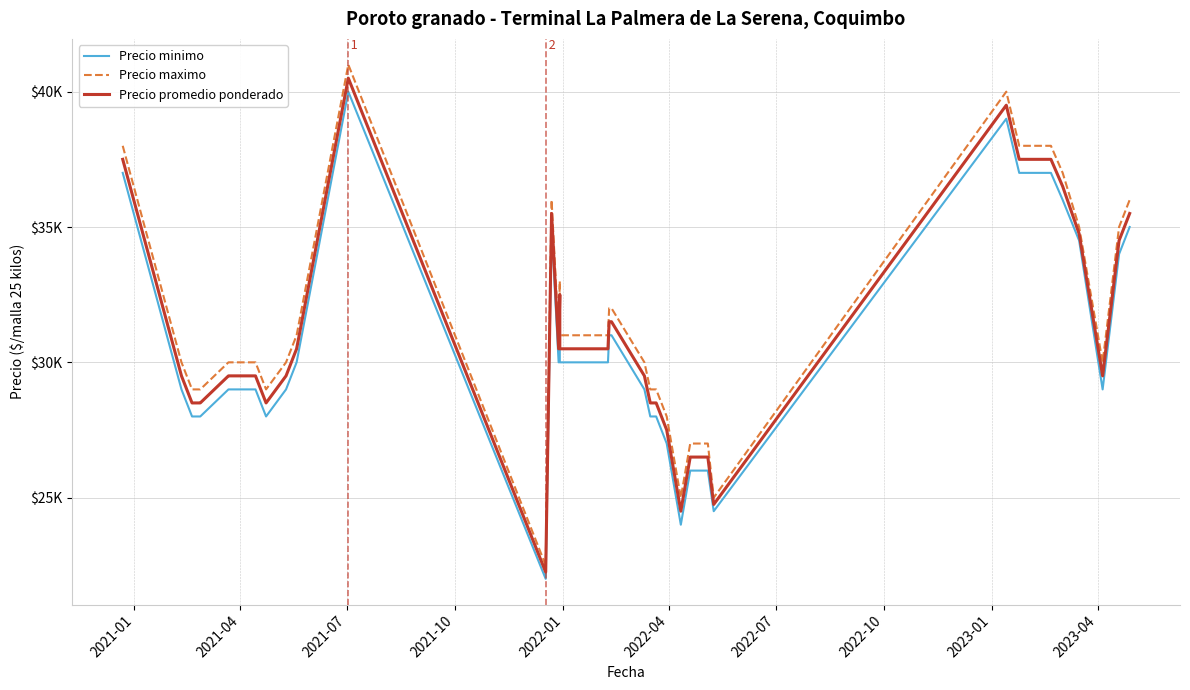

Which series has the largest range (max minus min)?

Precio maximo